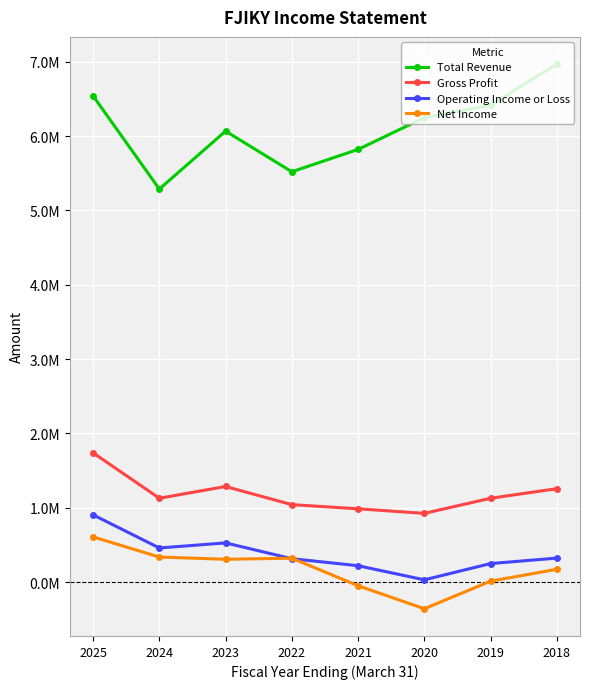

Reading right to left, transcribe all the data shown in this chart.

Total Revenue: 2018=6968100	2019=6414400	2020=6248200	2021=5820500	2022=5520300	2023=6066600	2024=5287500	2025=6540200
Gross Profit: 2018=1257100	2019=1128100	2020=924900	2021=986500	2022=1042400	2023=1286500	2024=1128600	2025=1739200
Operating Income or Loss: 2018=323400	2019=249800	2020=31100	2021=220800	2022=315300	2023=527800	2024=459400	2025=905000
Net Income: 2018=172900	2019=13100	2020=-357900	2021=-48500	2022=322000	2023=307600	2024=337300	2025=608500